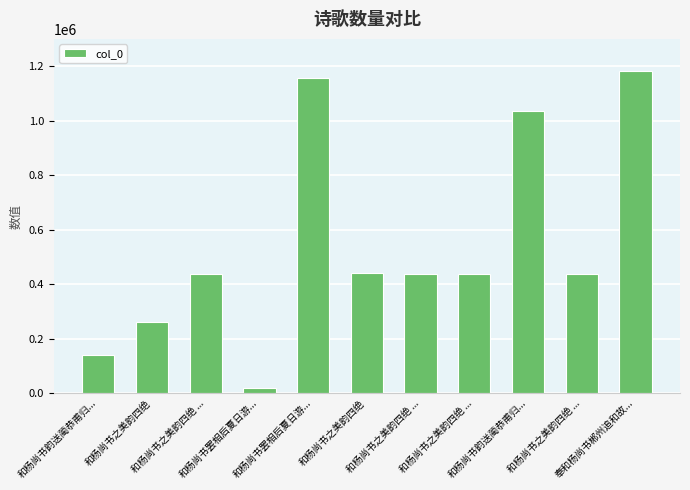

How many bars are there in total?

11